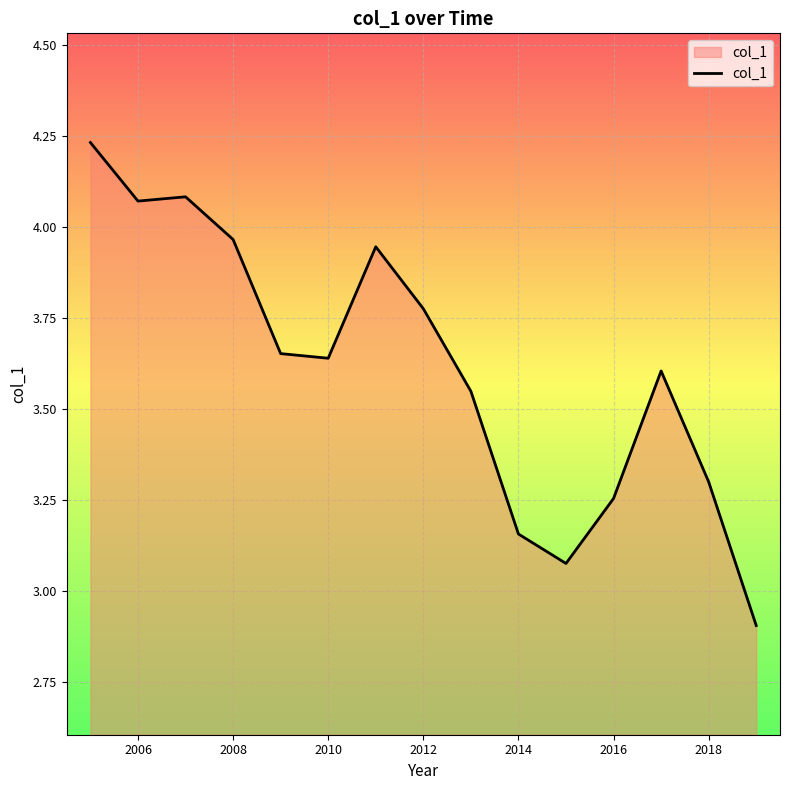

What is the difference between the maximum and minimum values?

1.3